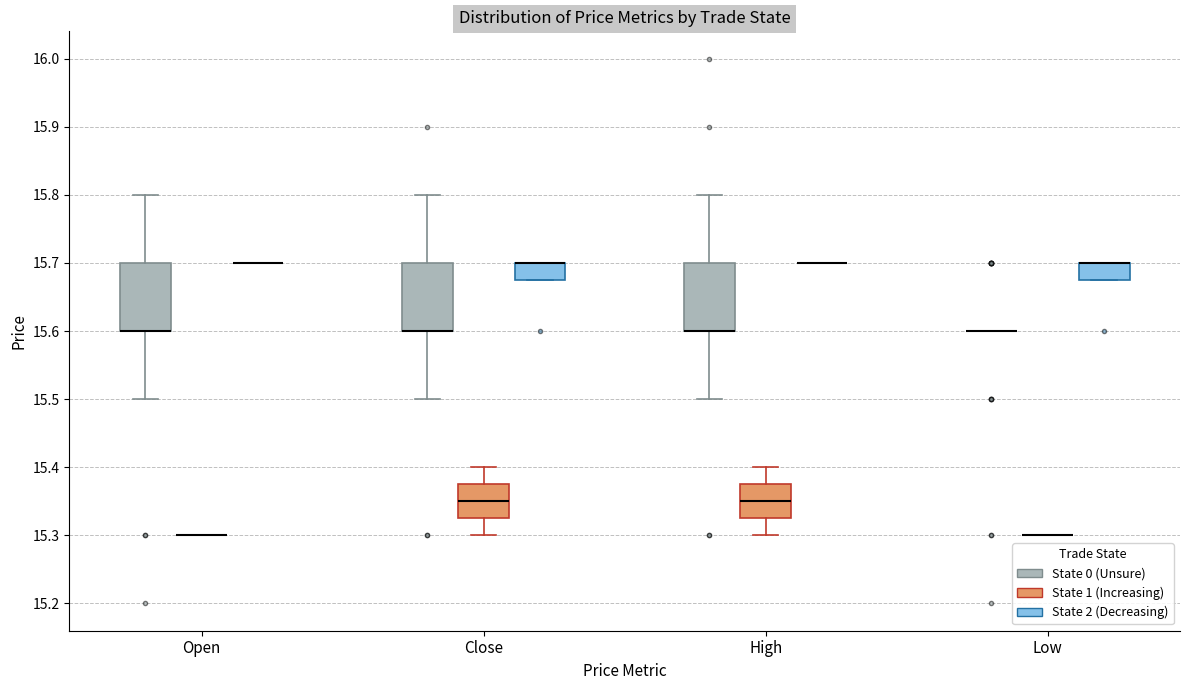

Where does the upper whisker of the box for Close (State 0 (Unsure)) end on the y-axis? The values are not printed on the chart, so give them approximately, as read against the axis.

15.80